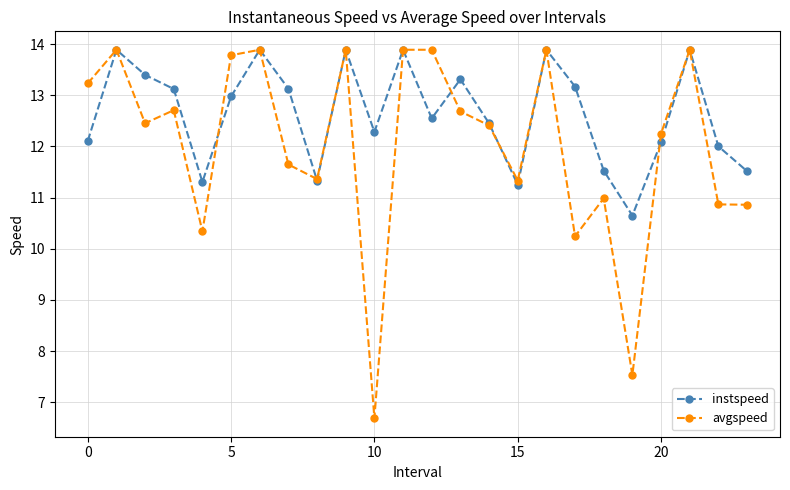

What is the minimum value shown in the chart?

6.7